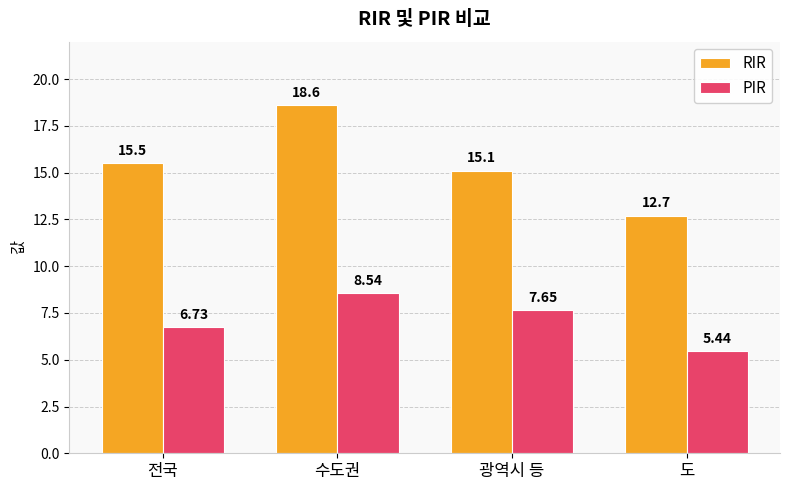

The PIR series shows 8.5 at 수도권. True or false?

True